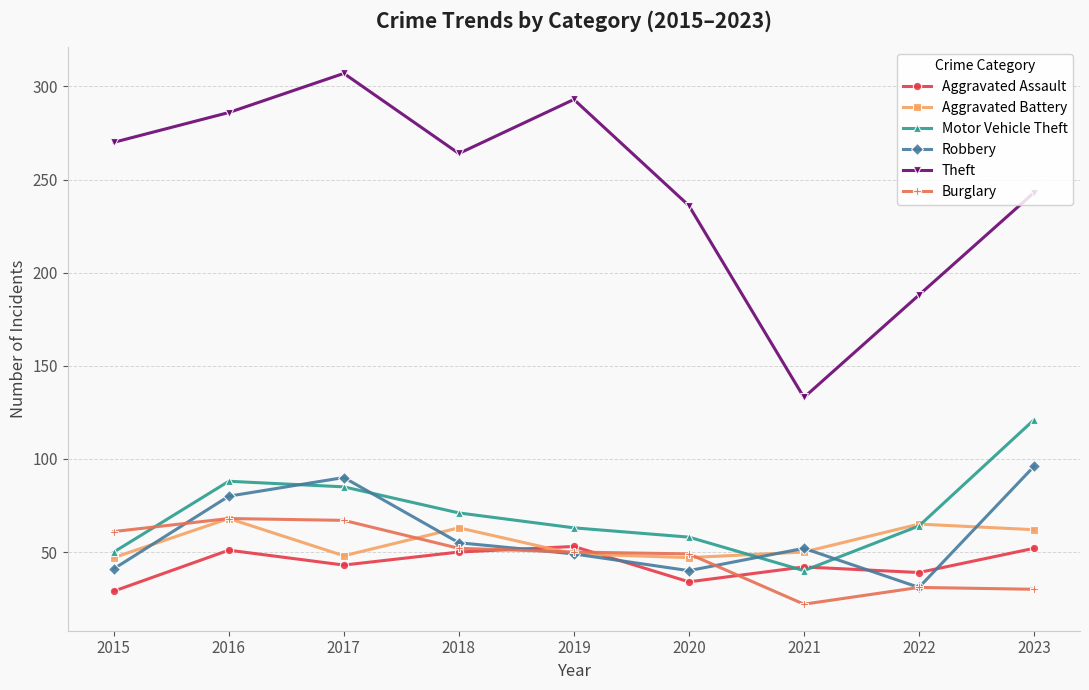

What are all the series names shown in the legend?

Aggravated Assault, Aggravated Battery, Motor Vehicle Theft, Robbery, Theft, Burglary